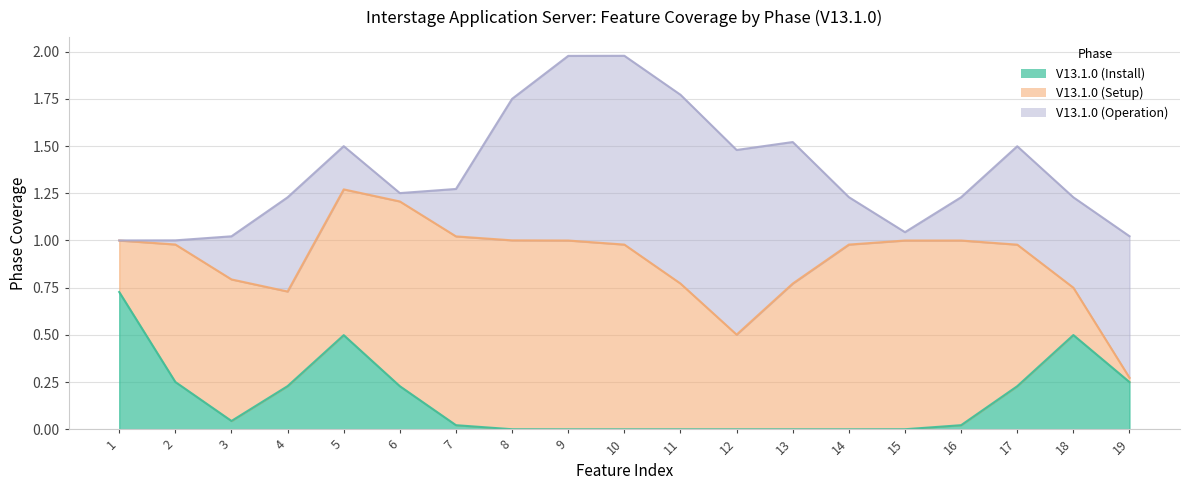

What is the difference between the highest and lowest values at 6?

1